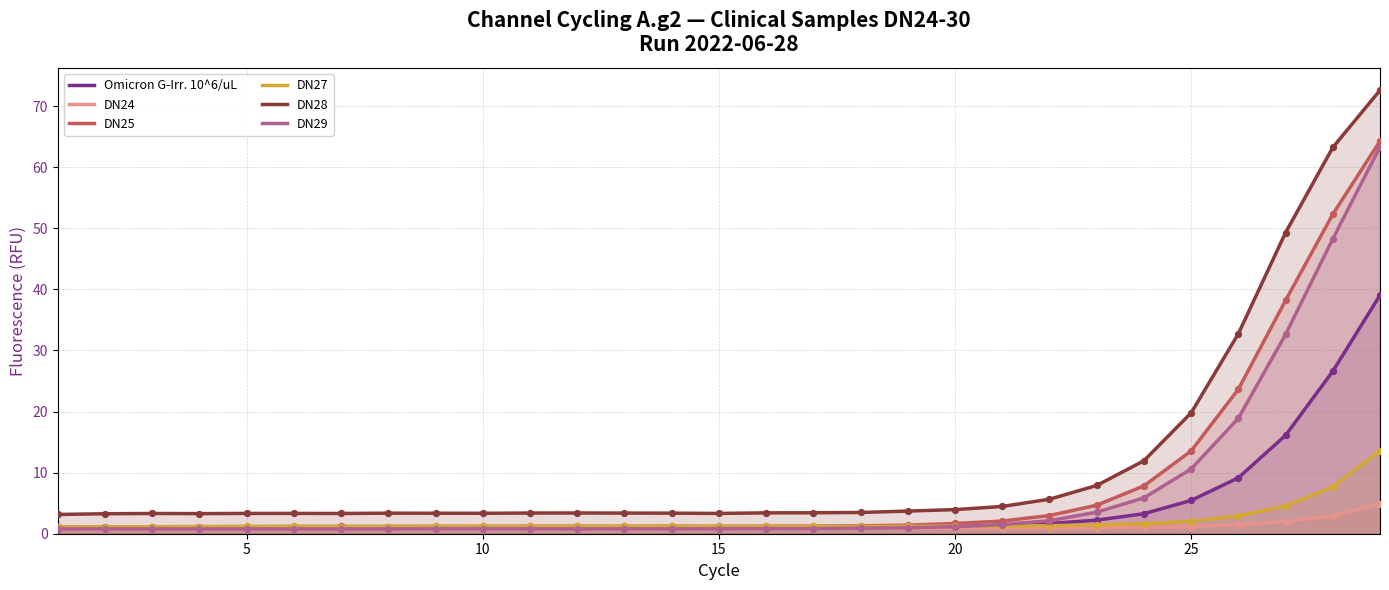

Which series has the largest total across all categories?

DN28